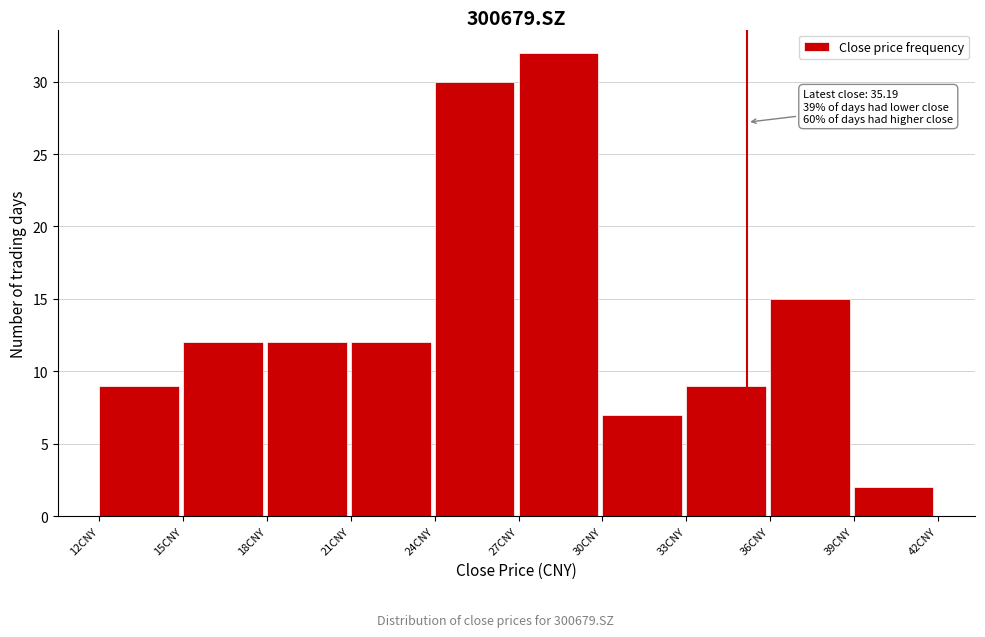

Which range on the x-axis has the tallest bar?

27 to 30